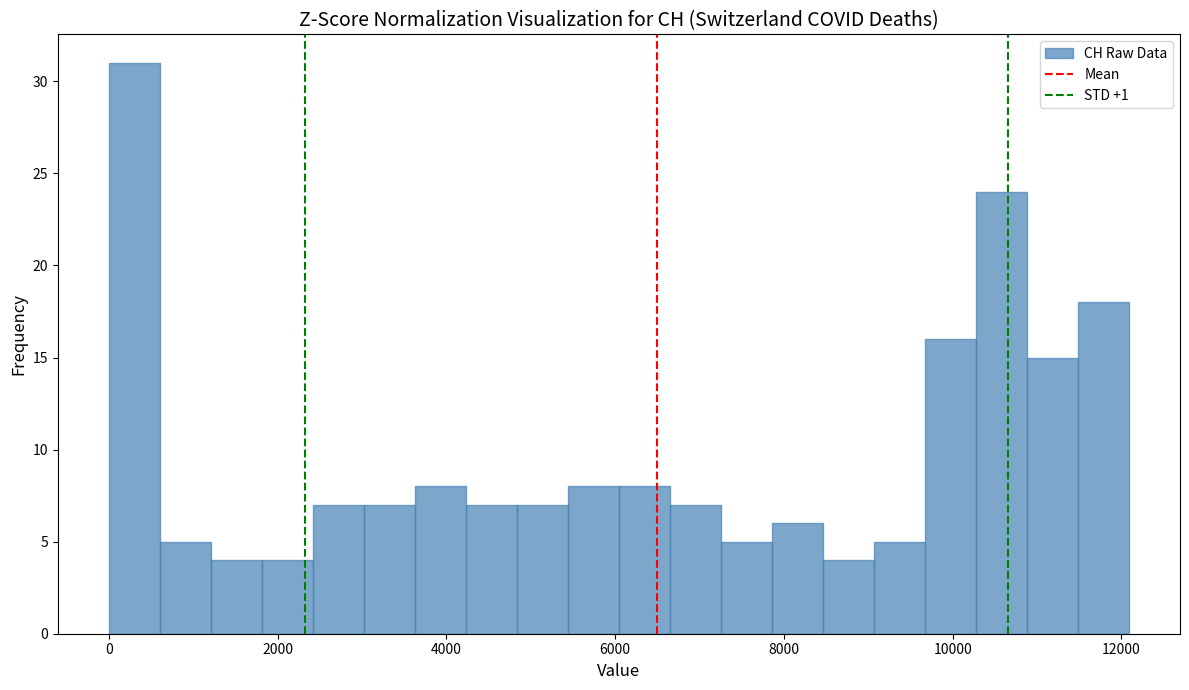

Read against the x-axis, roughly where is the centre of the tallest bar?

400